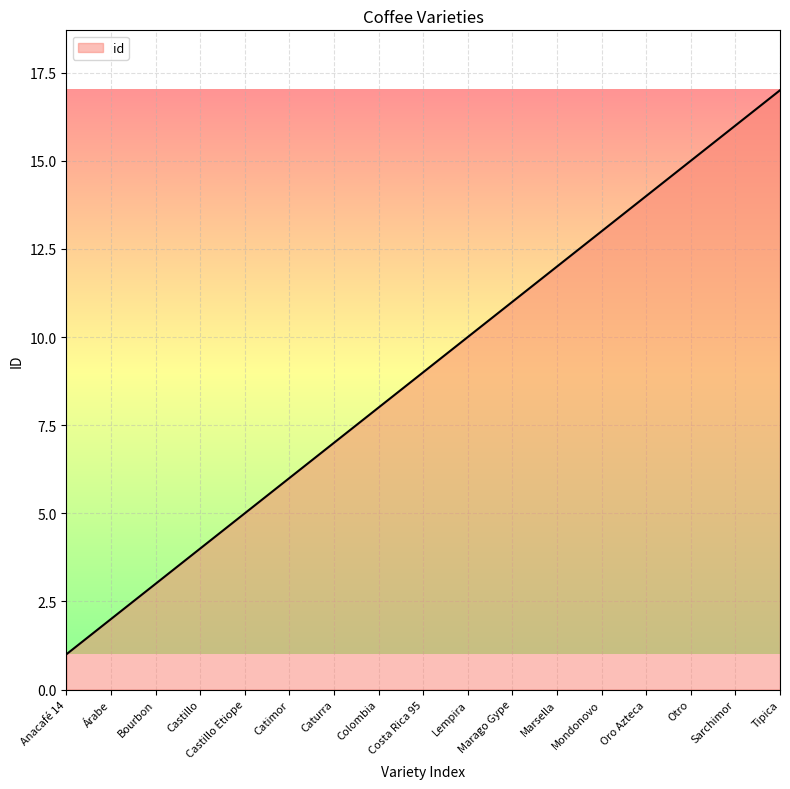

What is the change in value from Árabe to Lempira?

+8